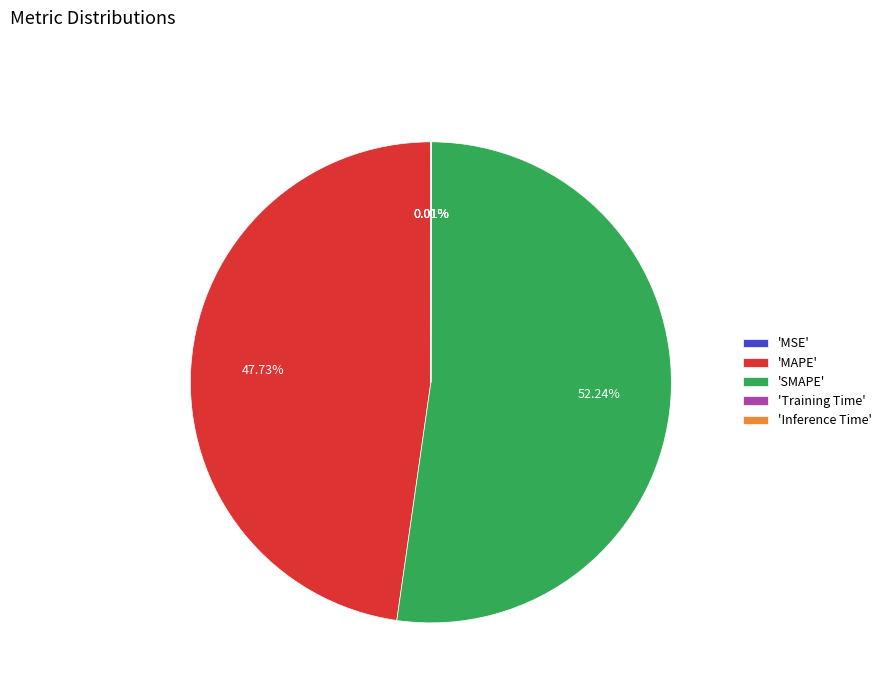

Do 'MAPE' and 'SMAPE' together represent more than half of the pie?

Yes